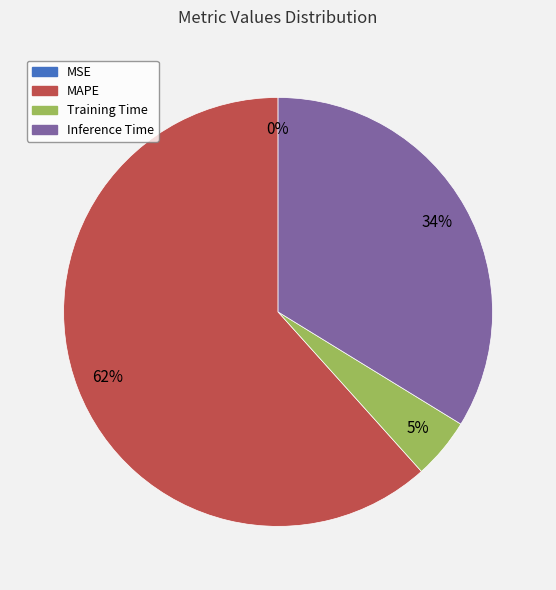

What is the largest slice in the pie chart?

MAPE